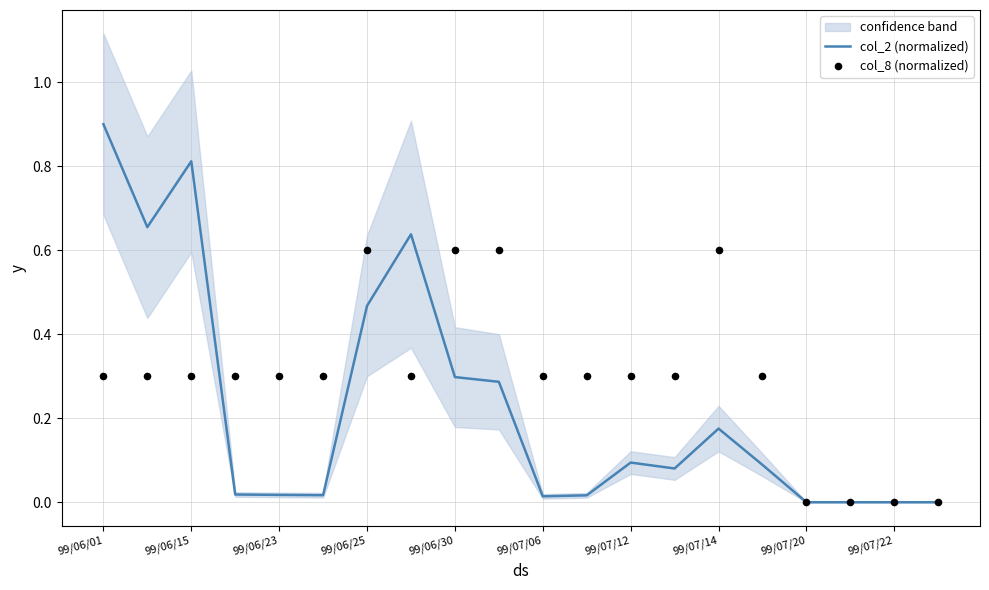

At how many categories does at least one series exceed 0?

16